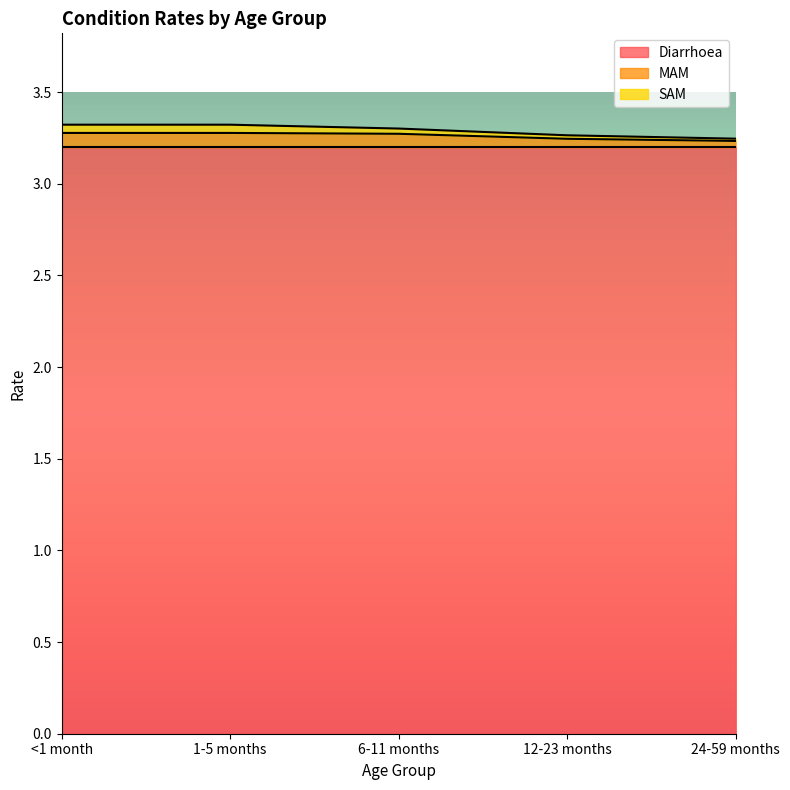

At which label does SAM reach its minimum?

24-59 months